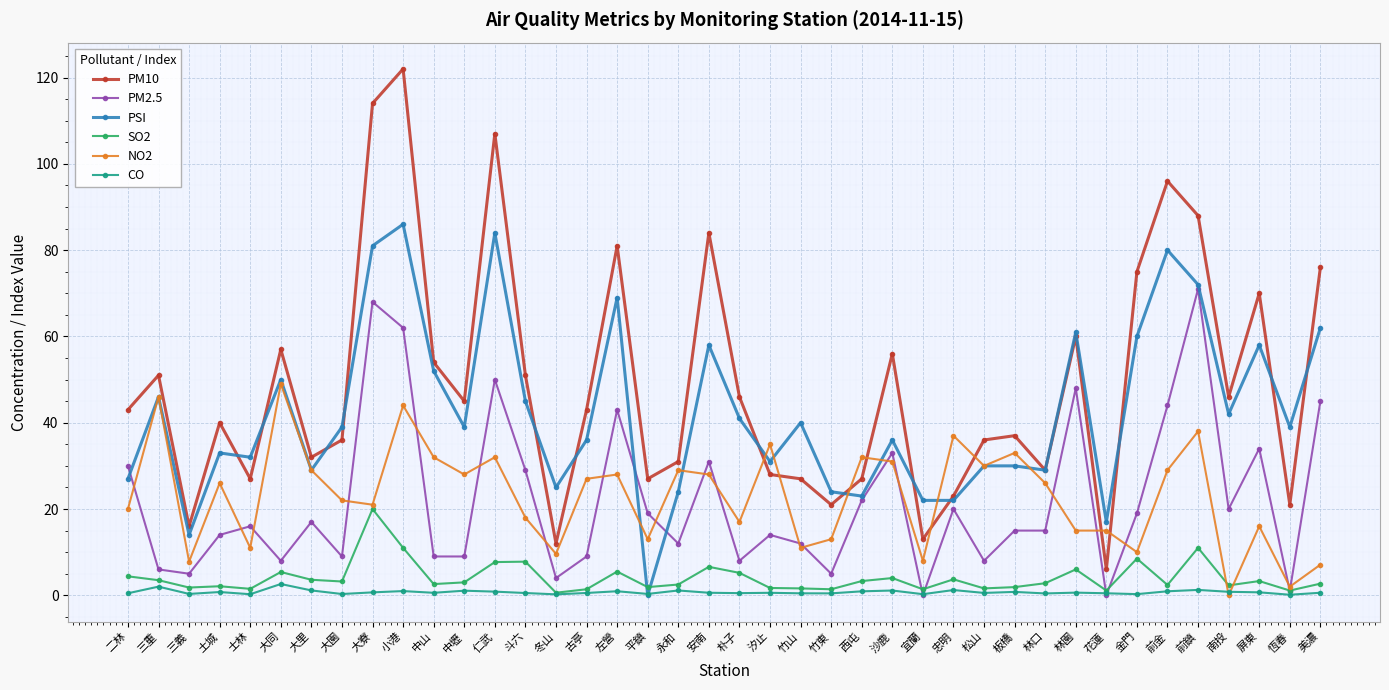

What is the greatest value displayed?

122.0